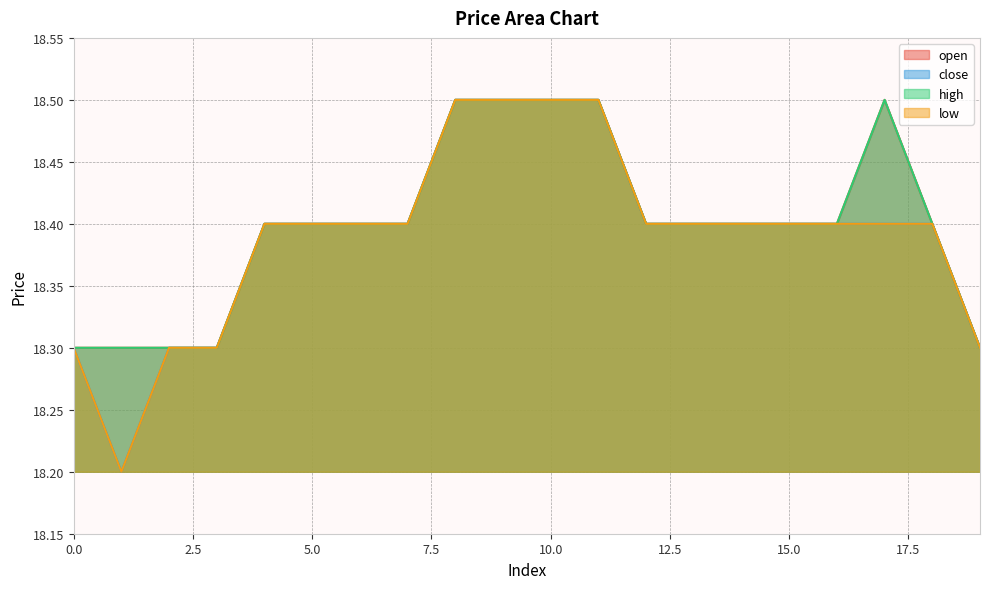

Reading left to right, list all the values displayed in this chart.

open: 0=18.3	1=18.3	2=18.3	3=18.3	4=18.4	5=18.4	6=18.4	7=18.4	8=18.5	9=18.5	10=18.5	11=18.5	12=18.4	13=18.4	14=18.4	15=18.4	16=18.4	17=18.5	18=18.4	19=18.3
close: 0=18.3	1=18.2	2=18.3	3=18.3	4=18.4	5=18.4	6=18.4	7=18.4	8=18.5	9=18.5	10=18.5	11=18.5	12=18.4	13=18.4	14=18.4	15=18.4	16=18.4	17=18.4	18=18.4	19=18.3
high: 0=18.3	1=18.3	2=18.3	3=18.3	4=18.4	5=18.4	6=18.4	7=18.4	8=18.5	9=18.5	10=18.5	11=18.5	12=18.4	13=18.4	14=18.4	15=18.4	16=18.4	17=18.5	18=18.4	19=18.3
low: 0=18.3	1=18.2	2=18.3	3=18.3	4=18.4	5=18.4	6=18.4	7=18.4	8=18.5	9=18.5	10=18.5	11=18.5	12=18.4	13=18.4	14=18.4	15=18.4	16=18.4	17=18.4	18=18.4	19=18.3